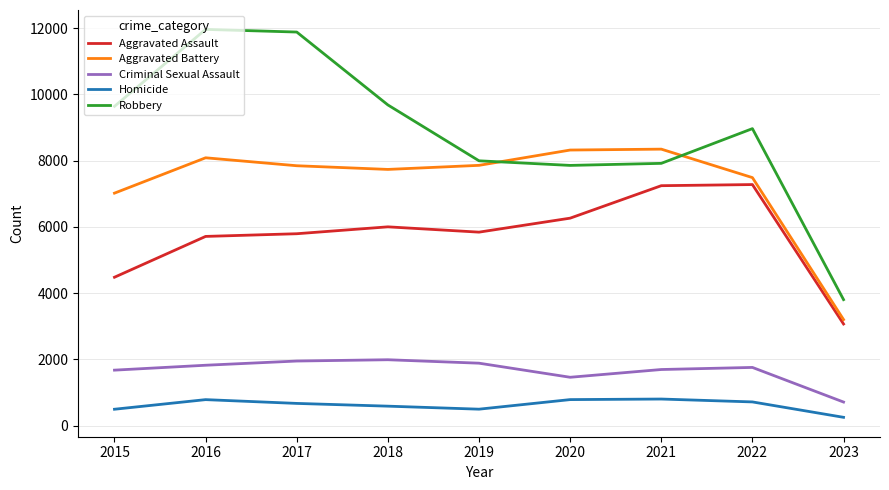

Which series changed the most between 2019 and 2022?

Aggravated Assault